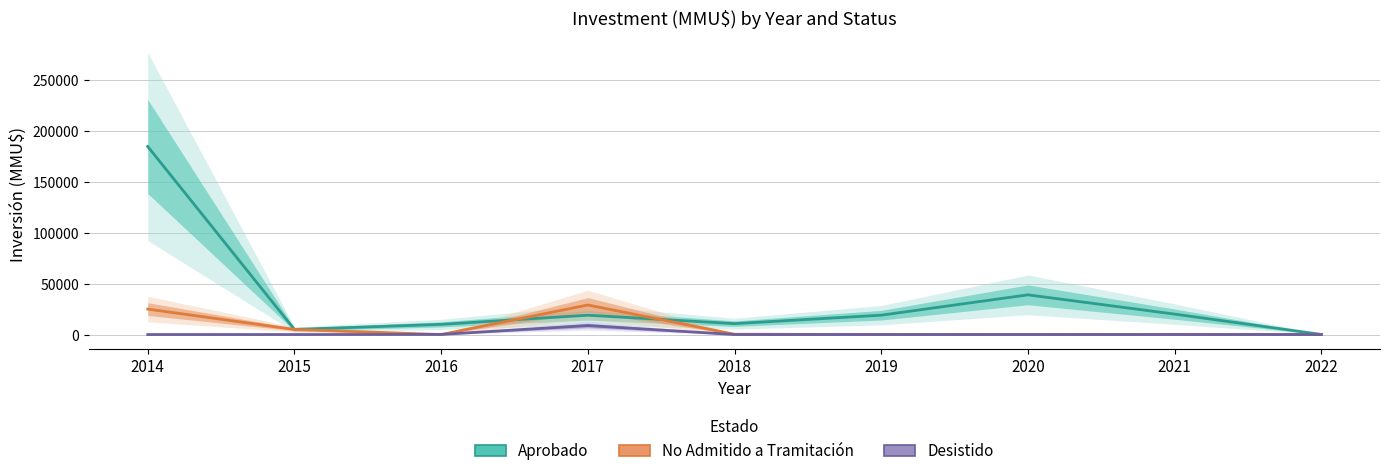

Is this an area chart (filled region under the line)?

No